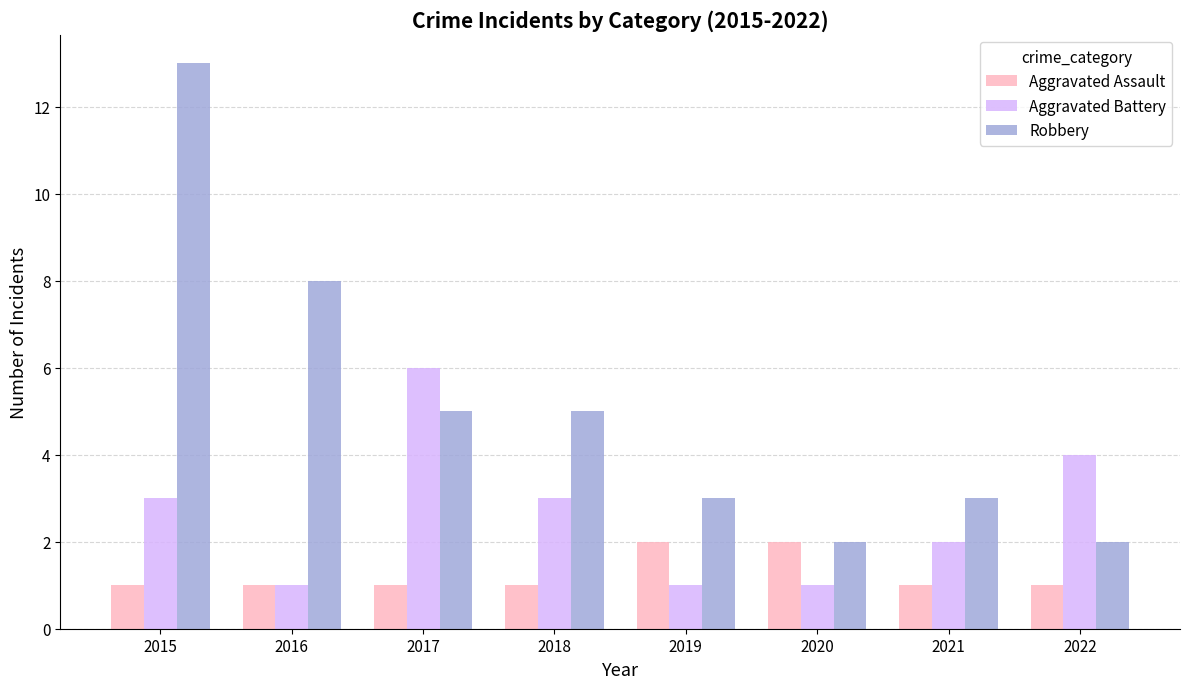

The value of Robbery at 2015 is 4. True or false?

False